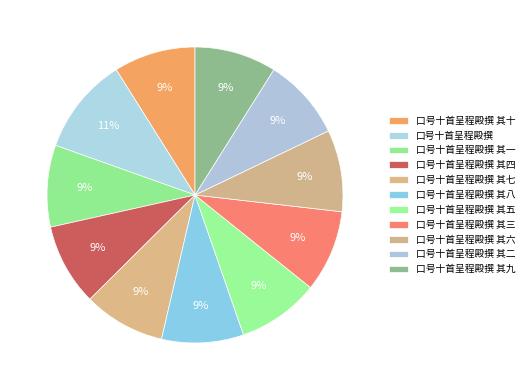

To the nearest percent, what is the average slice percentage?

9%